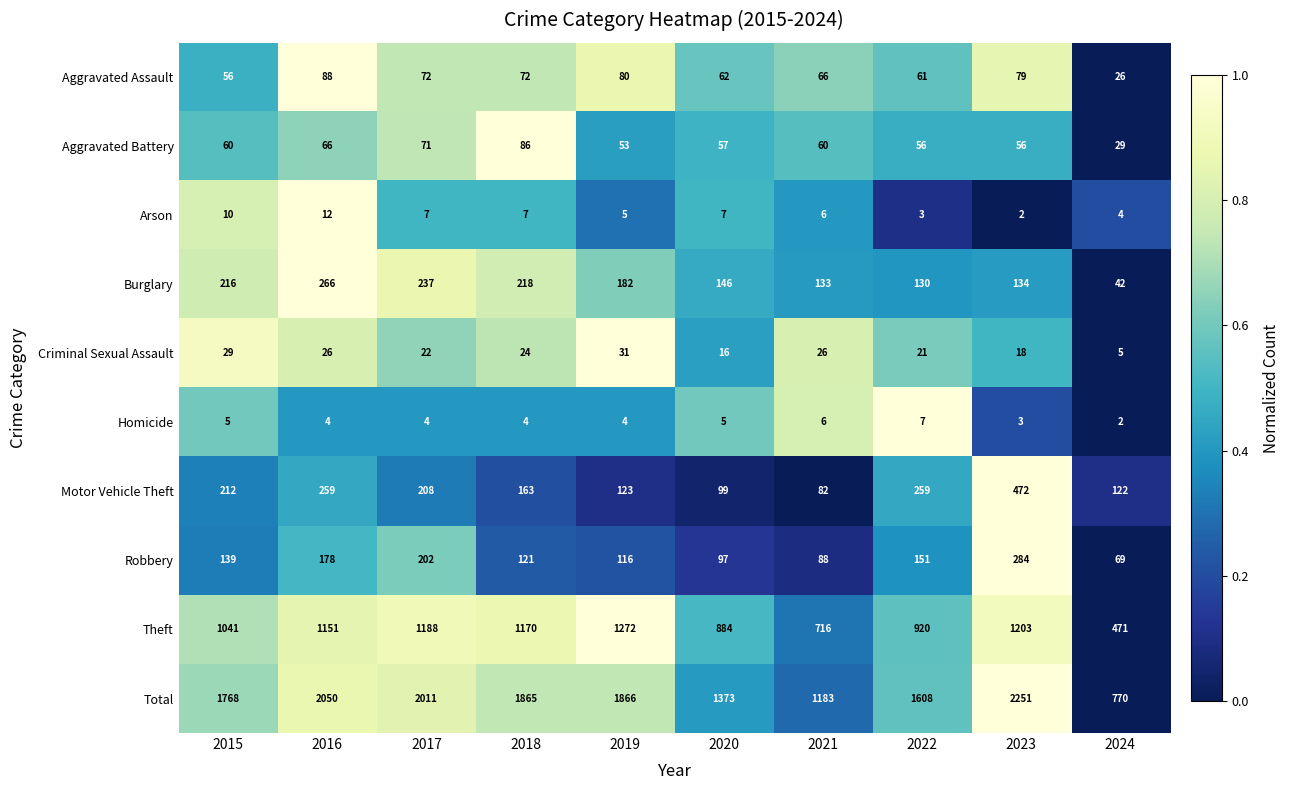

What is the spread (max minus min) of values at 2023?

2249